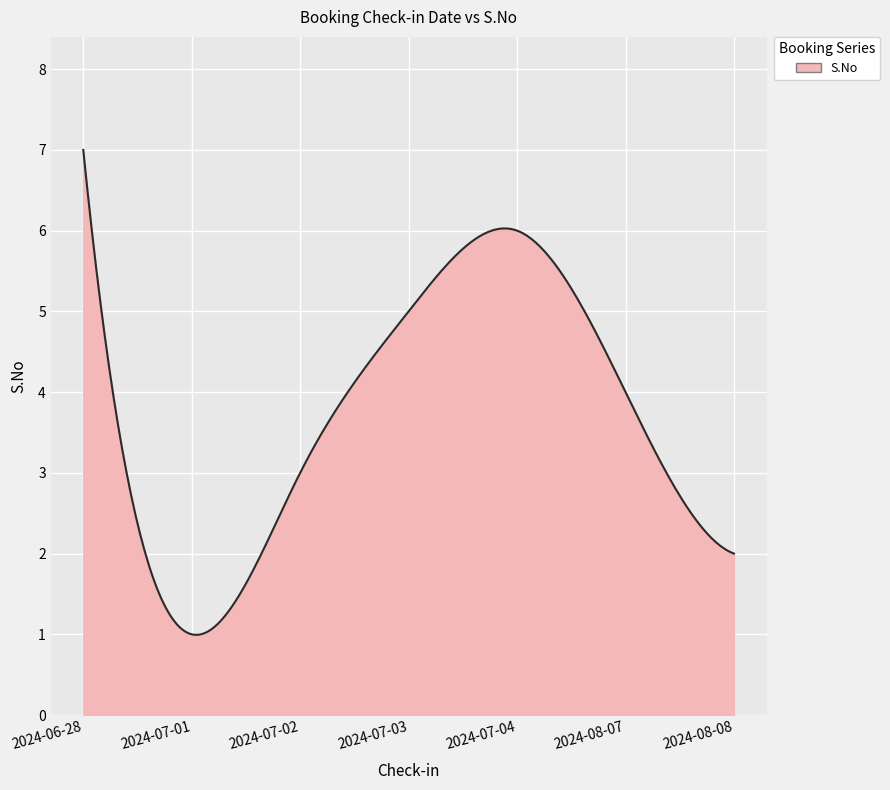

What is the difference between the maximum and minimum values?

6.0